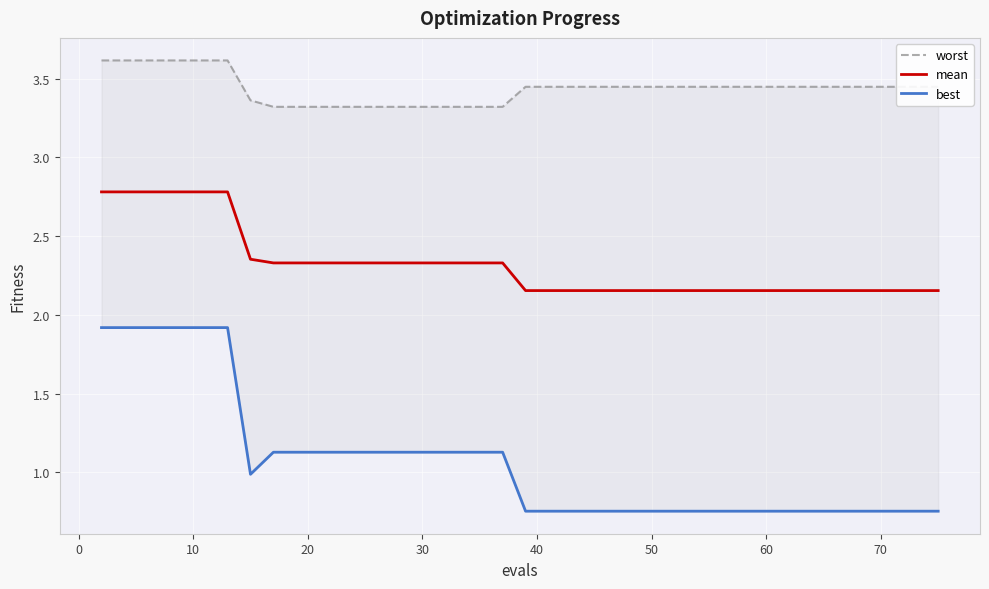

Is it true that worst equals 5.4 at 20?

False